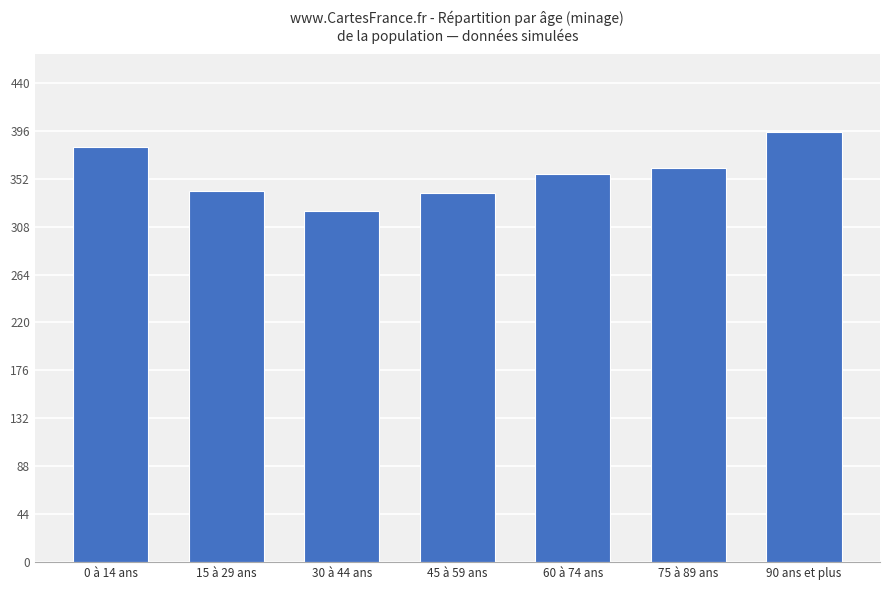

What is the label of the 7th bar from the right?

0 à 14 ans